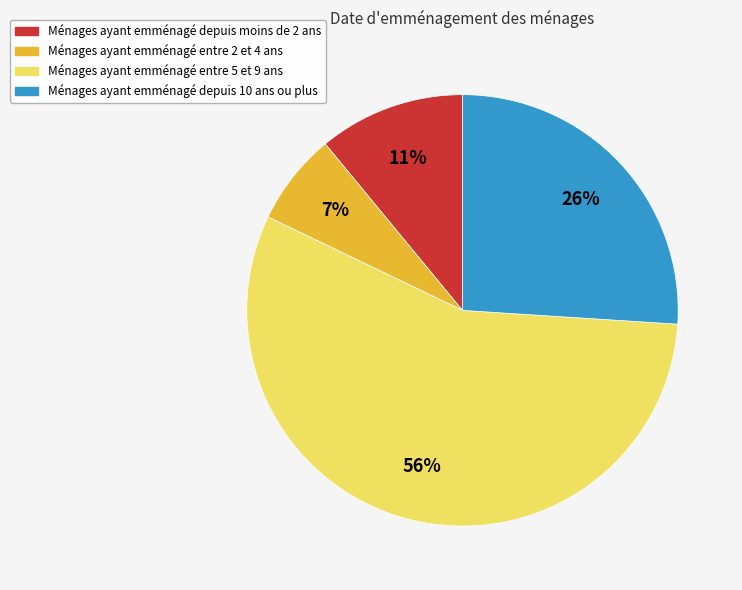

To the nearest percent, what is the difference between the largest and smallest slice percentages?

49%